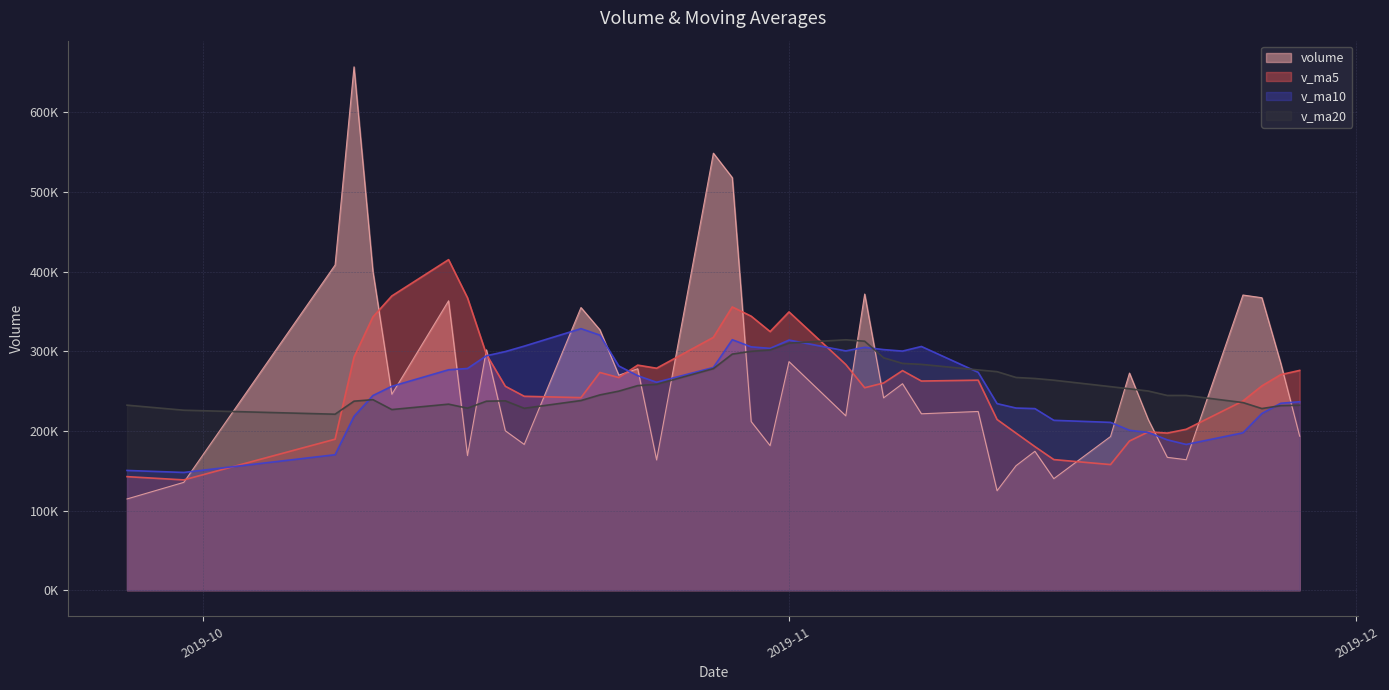

What is the sum of the v_ma5 values at 2019-10-14 and 2019-11-26?

671439.0